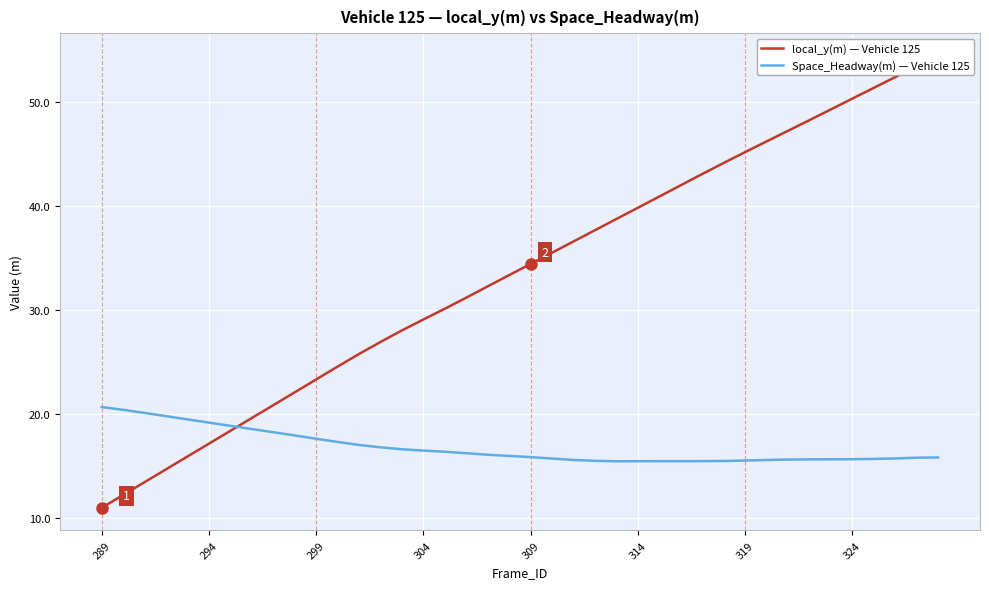

What is the lowest value of the Space_Headway(m) — Vehicle 125 series?

15.4